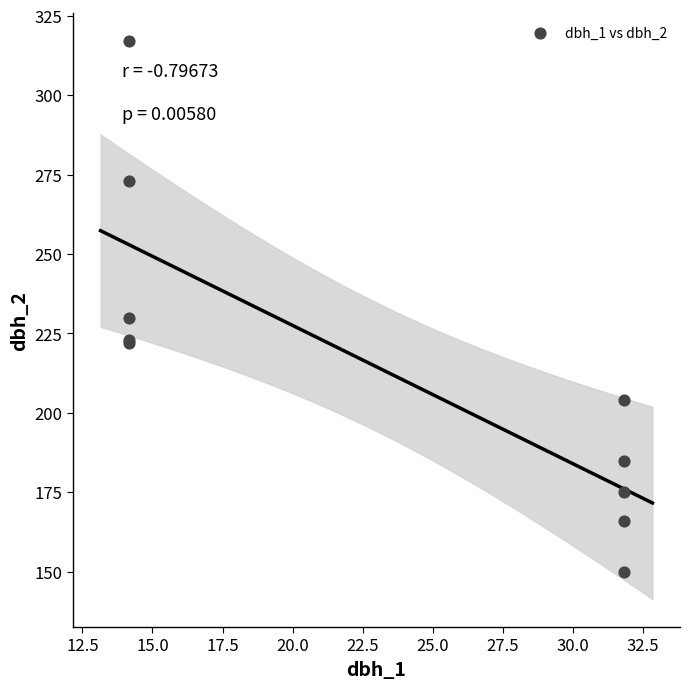

What Y value in the scatter plot is closest to 233?

230